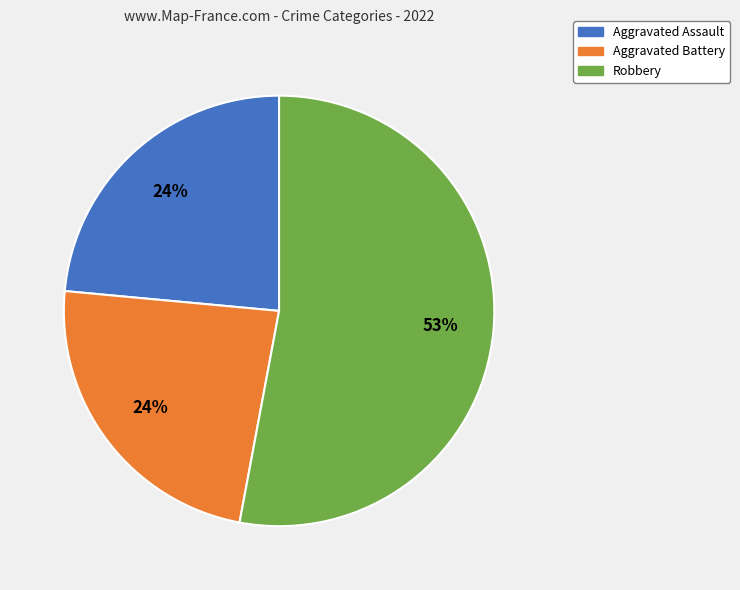

To the nearest percent, what is the difference between the largest and smallest slice percentages?

29%